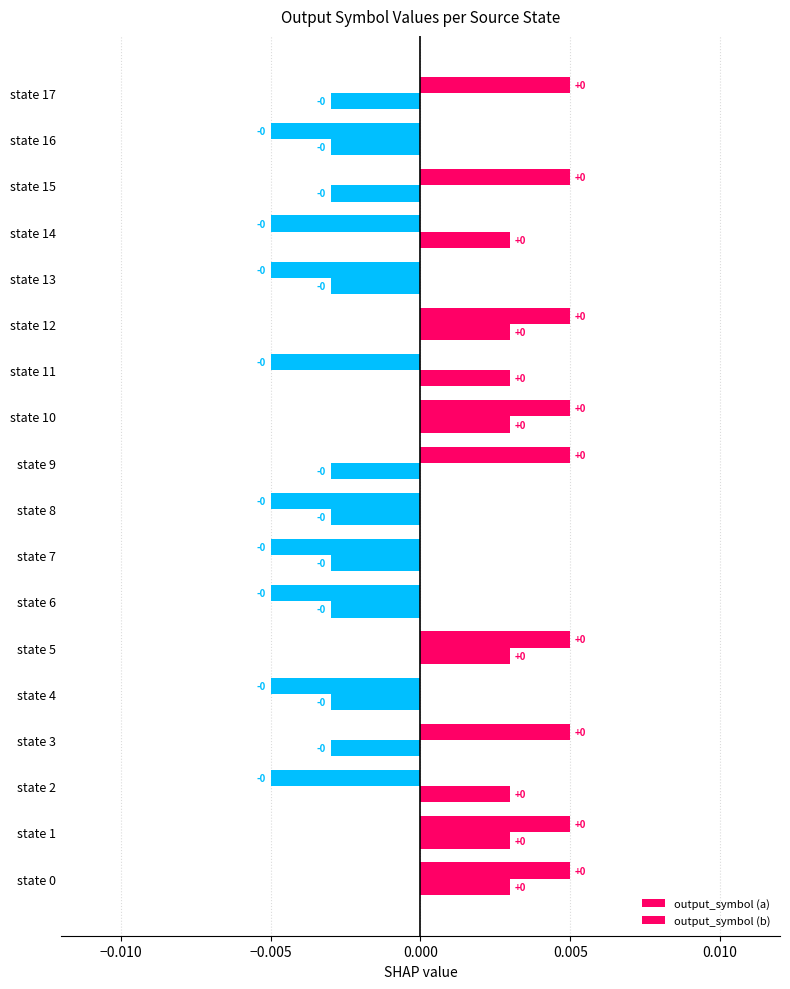

How many values in output_symbol (a) are above zero?

9